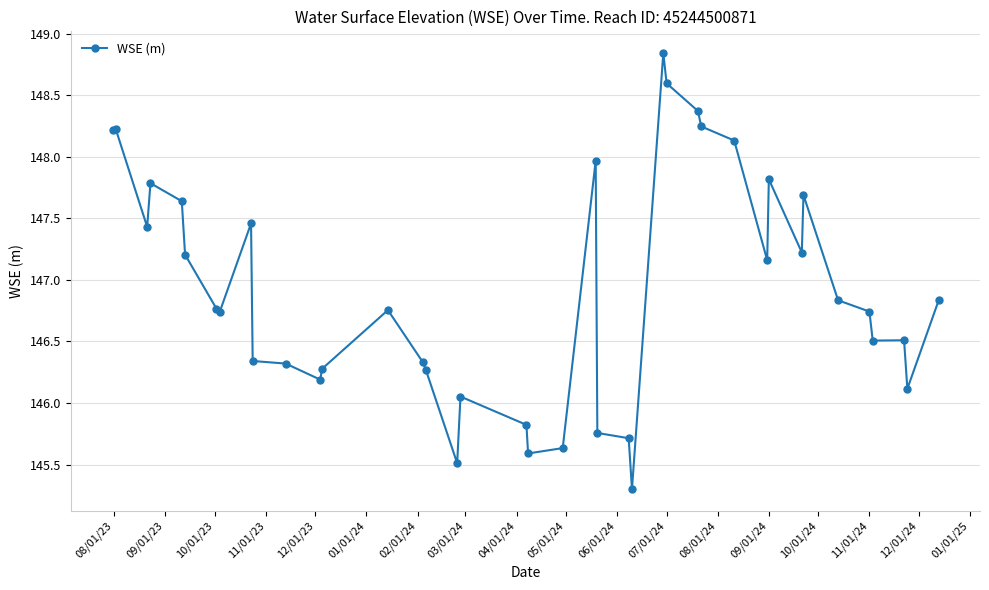

What is the smallest value displayed?

145.3